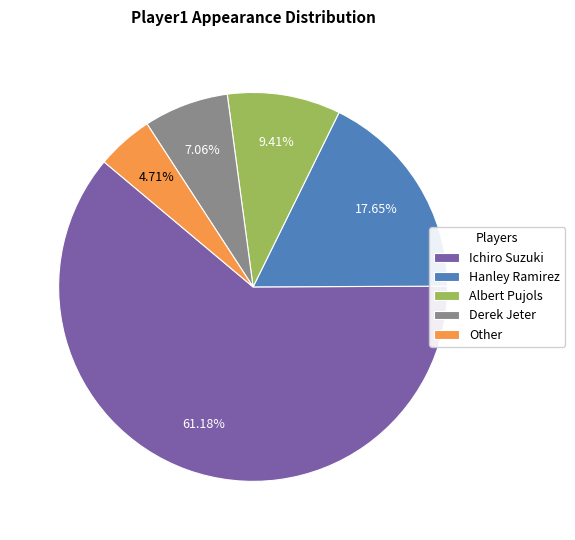

Which has a higher value, Other or Ichiro Suzuki?

Ichiro Suzuki